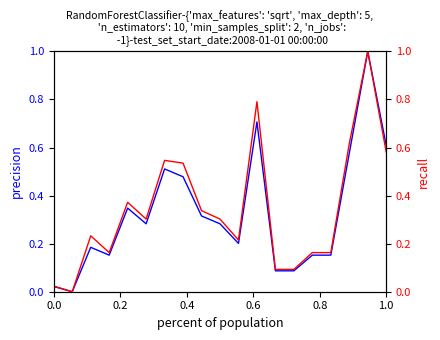

What is the difference between the maximum and minimum values in the Precio minimo series?

1.0